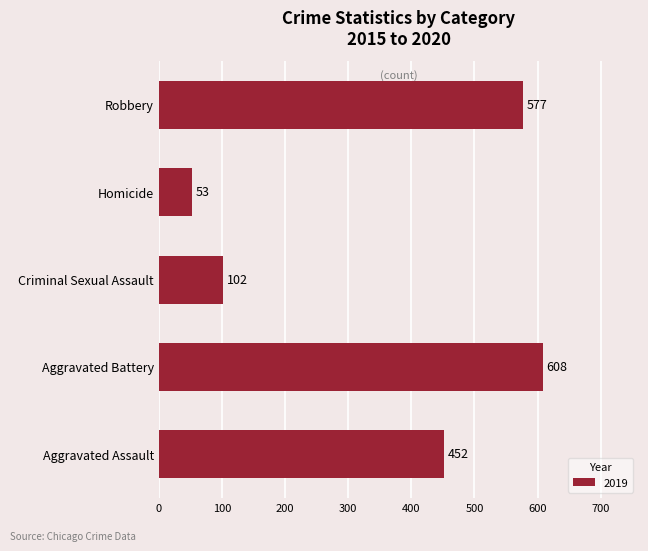

Count the number of data series in this chart.

1